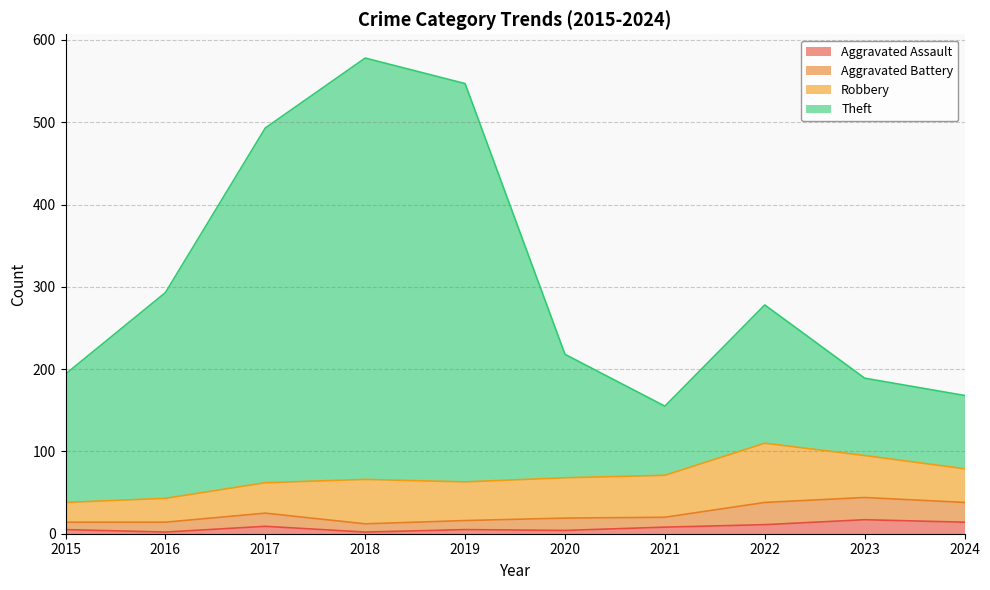

At which category is the sum across all series the highest?

2018